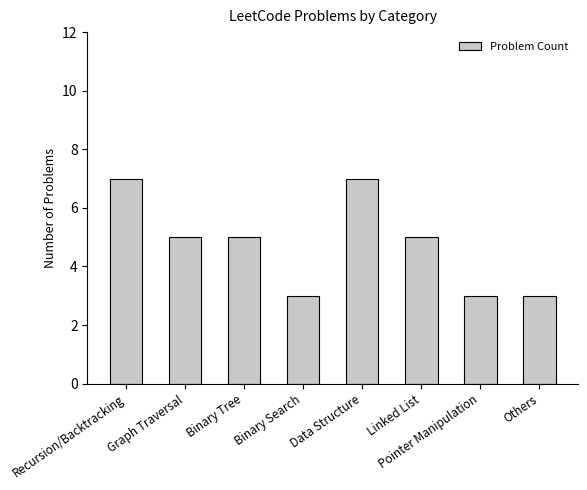

What is the sum of all values?

38